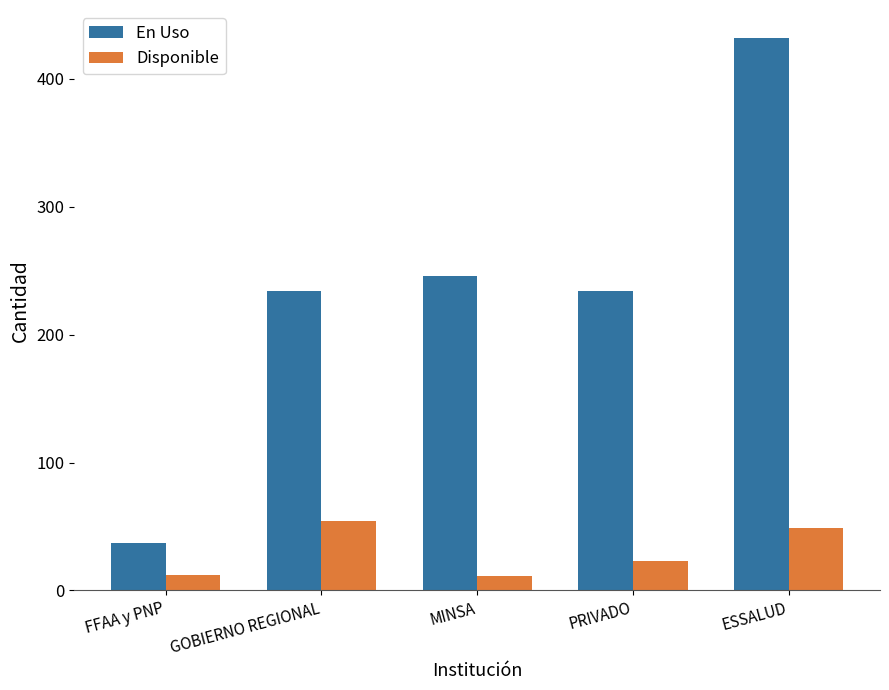

Rank the series at MINSA from highest to lowest value.

En Uso, Disponible